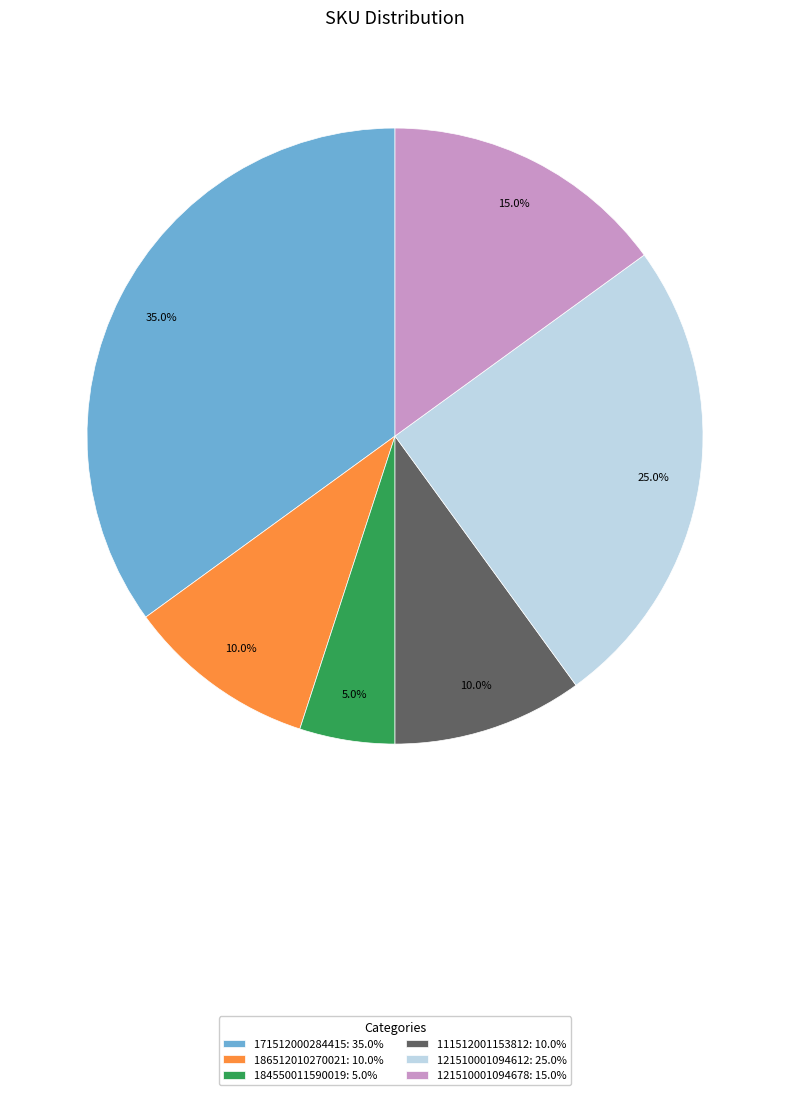

What is the ratio of the value at 171512000284415: 35.0% to the value at 121510001094612: 25.0%?

1.4